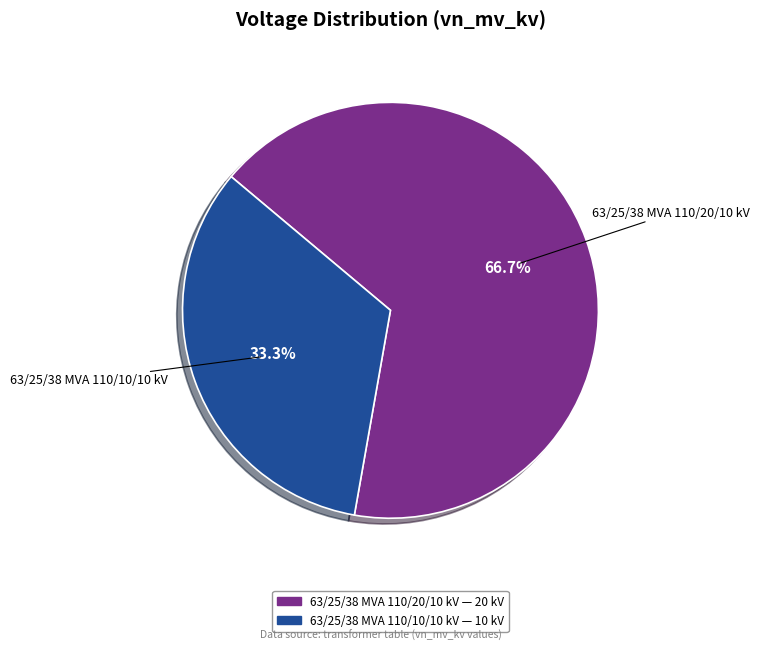

Which has a higher value, 63/25/38 MVA 110/10/10 kV or 63/25/38 MVA 110/20/10 kV?

63/25/38 MVA 110/20/10 kV